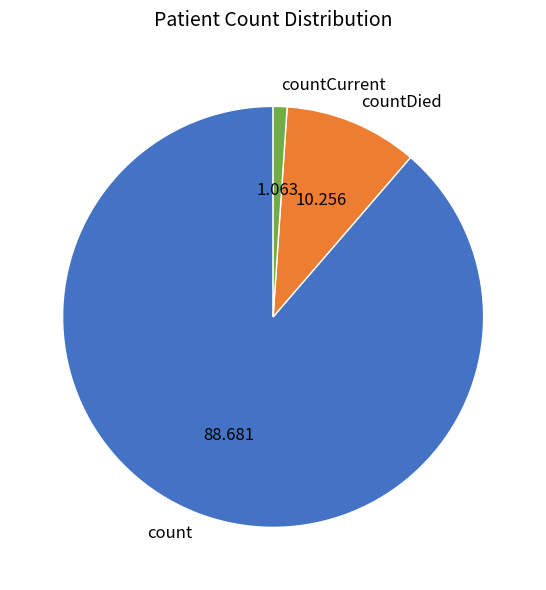

True or false: countCurrent accounts for 11% of the total.

False